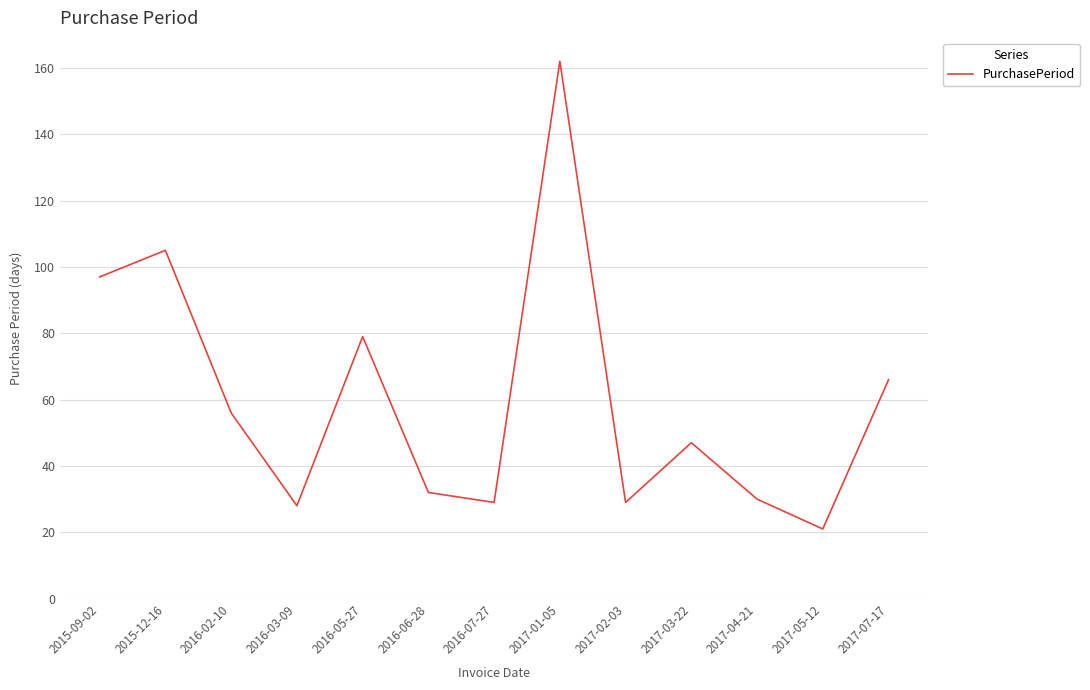

Is it true that the value at 2017-01-05 is 229?

False